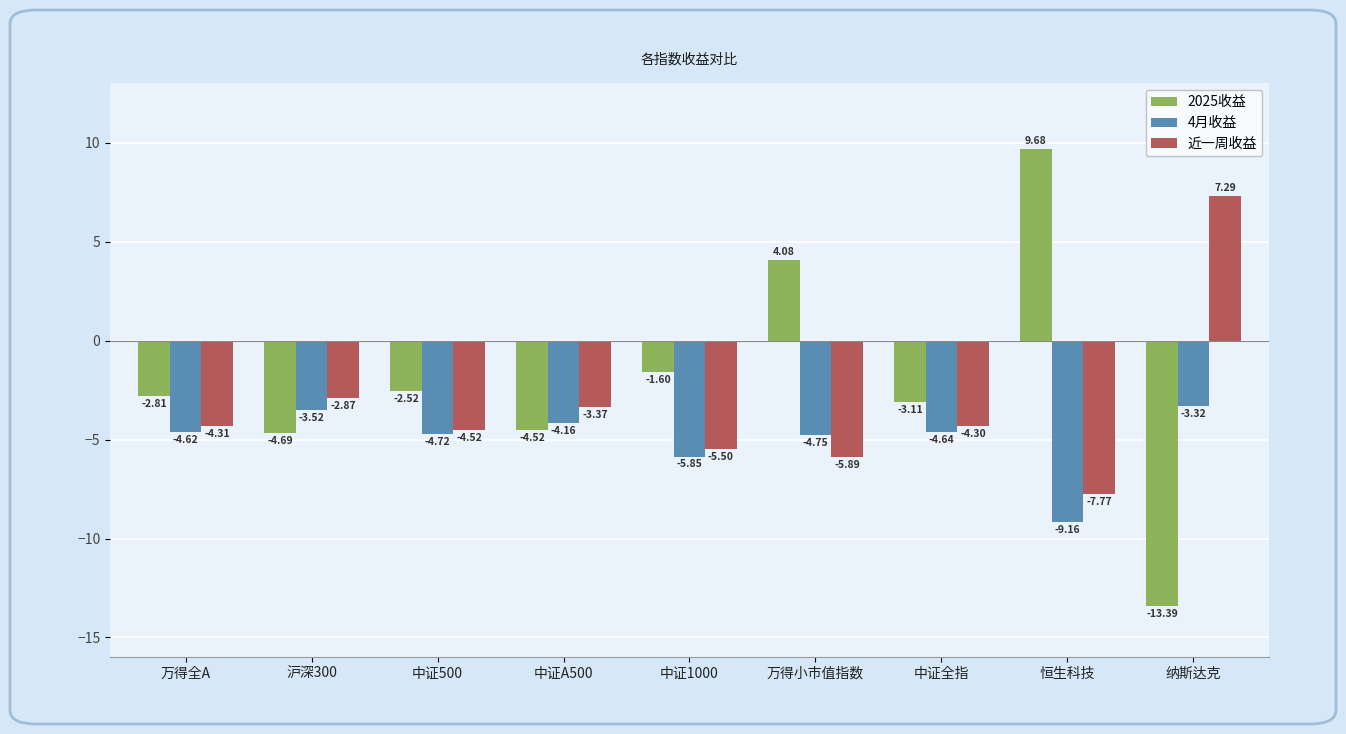

What is the label of the 4th bar from the right?

万得小市值指数